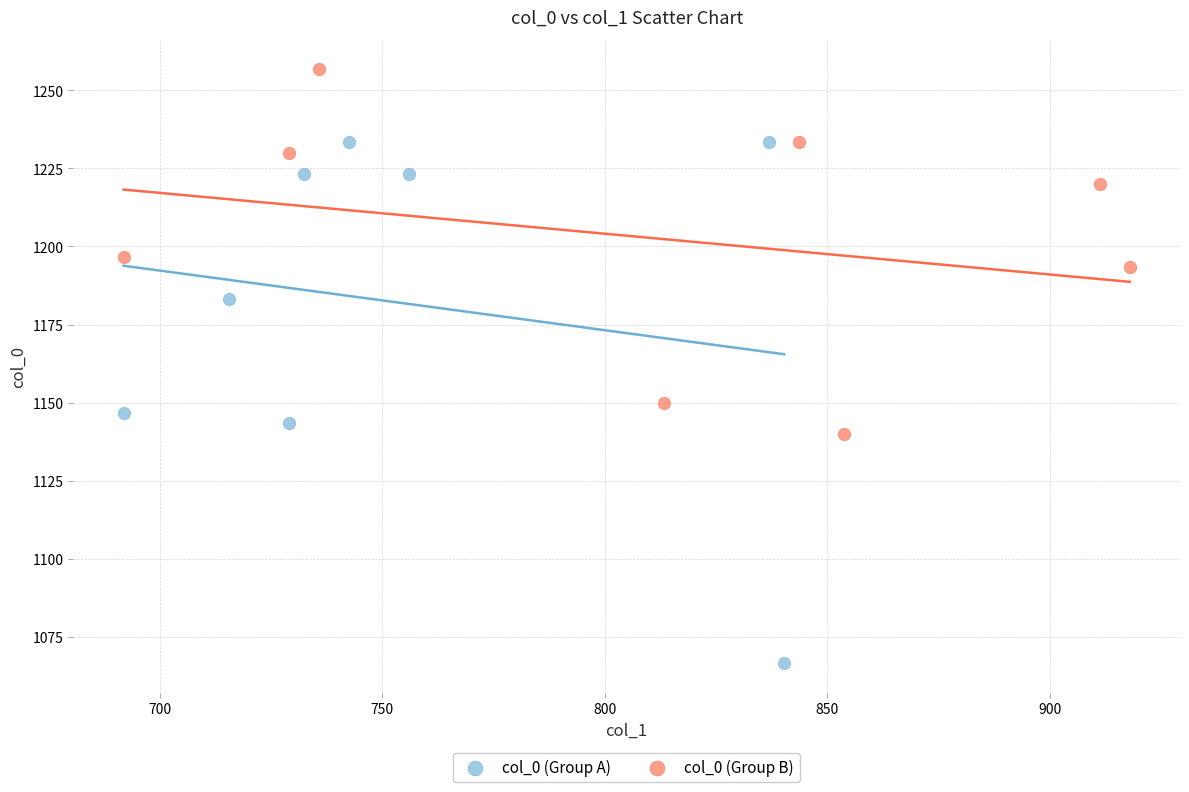

Which series contains the highest Y value?

col_0 (Group B)